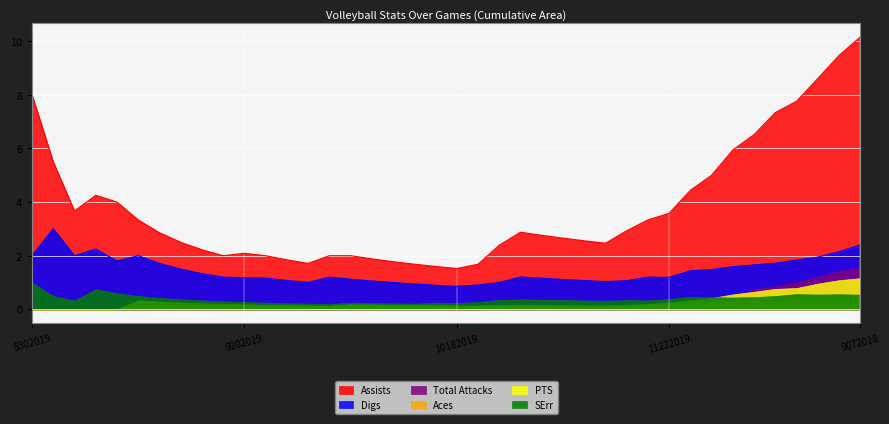

Where is the first local minimum for Aces?

9272019